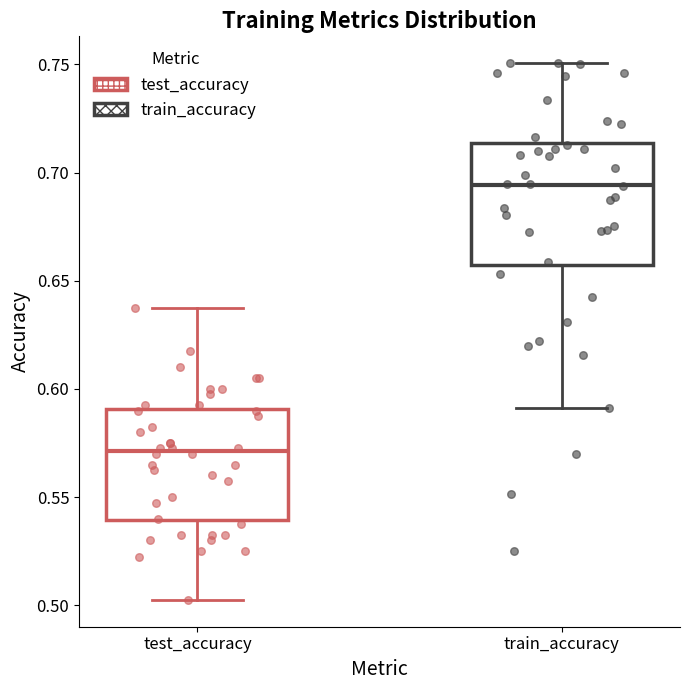

Reading left to right, read every box against the y-axis: the position of its median line, the range the box covers, and the ends of its whiskers. The values are not printed on the chart, so give them approximately, as read against the axis.

test_accuracy: median 0.570, box 0.540 to 0.590, whiskers 0.500 to 0.635
train_accuracy: median 0.695, box 0.655 to 0.715, whiskers 0.590 to 0.750